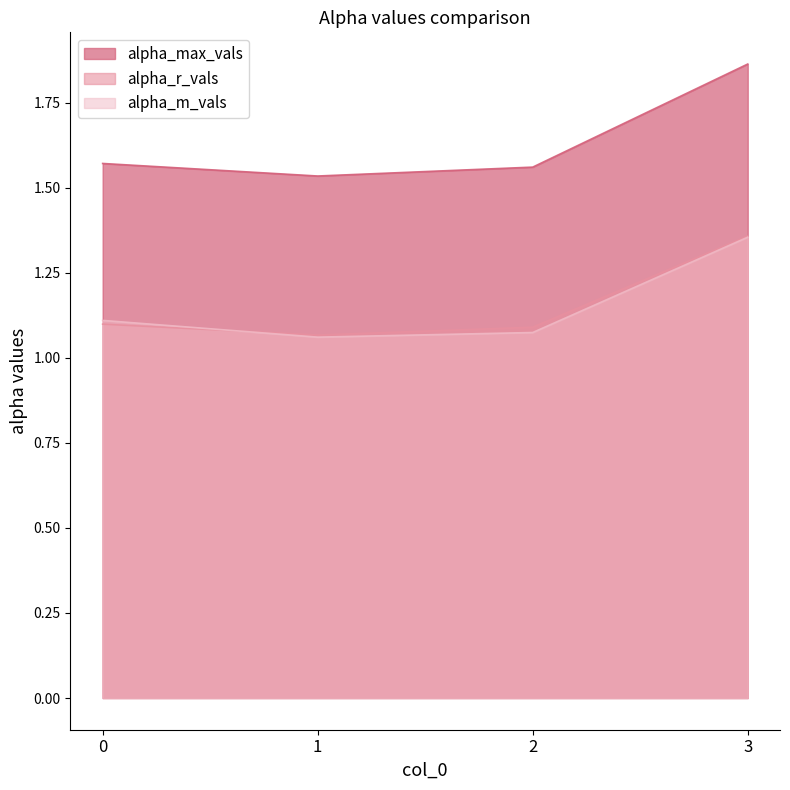

How many lines are shown in the chart?

3